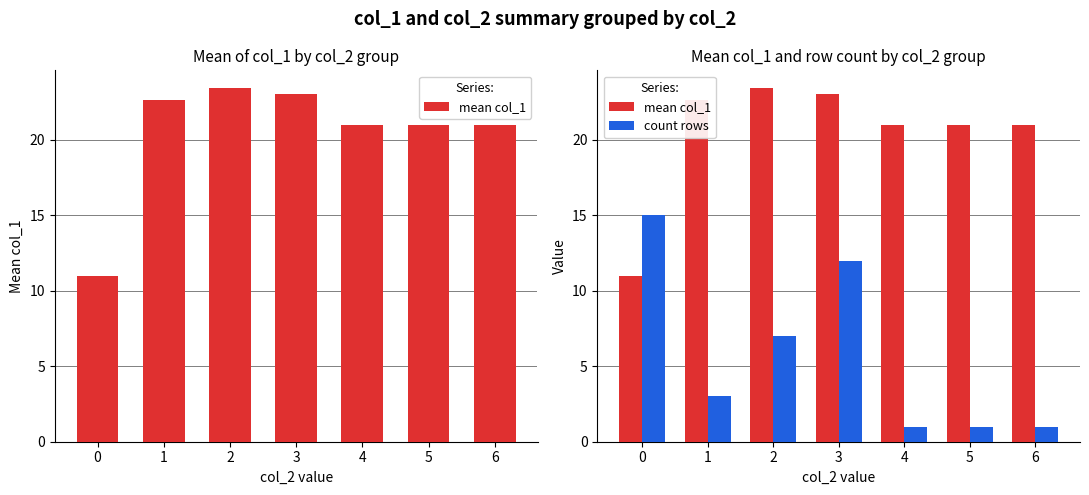

What is the average value of the count rows series?

5.7